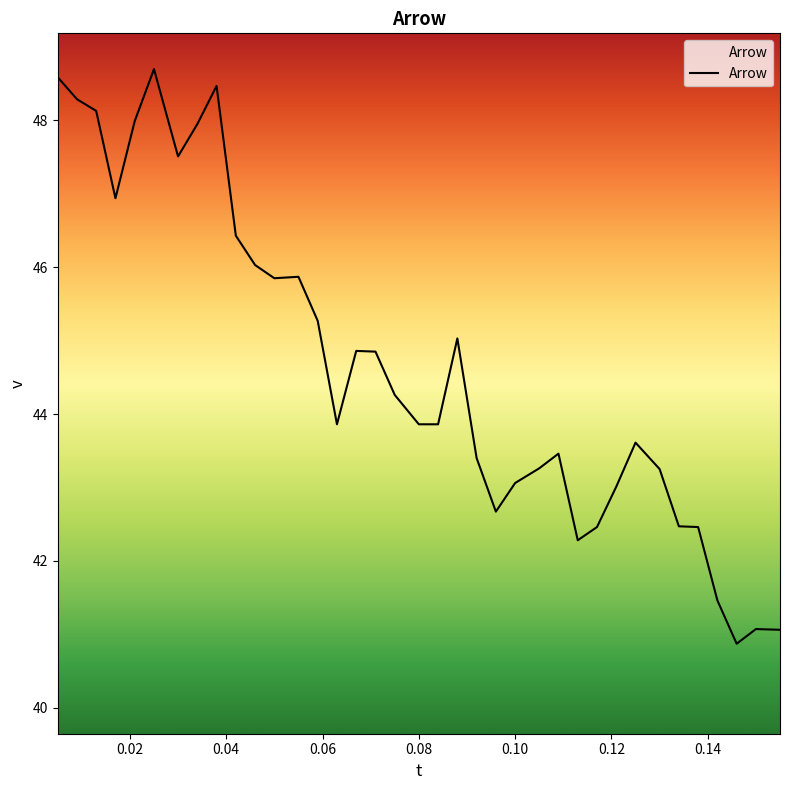

How many lines are shown in the chart?

1